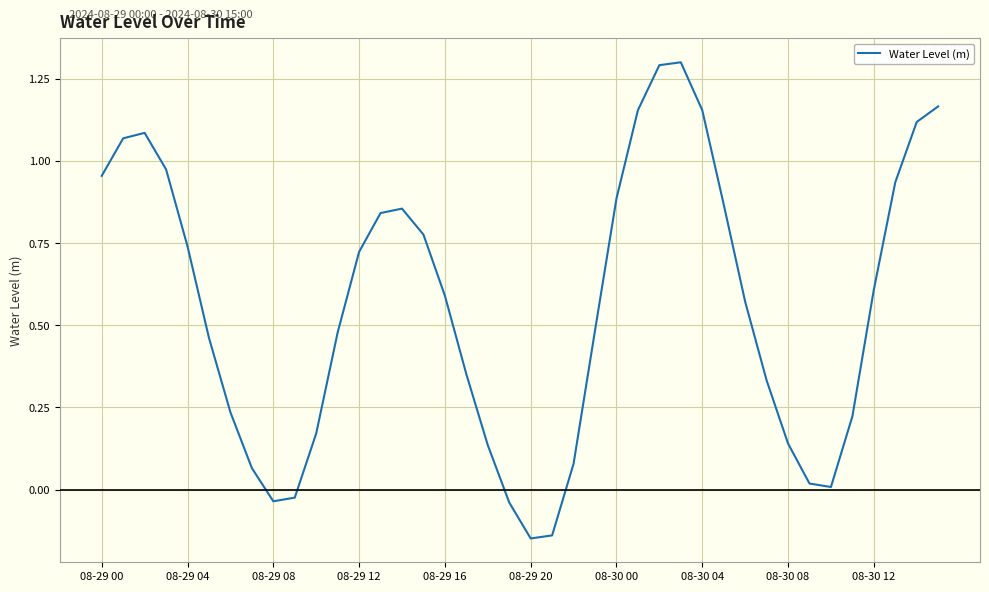

Is this an area chart (filled region under the line)?

No